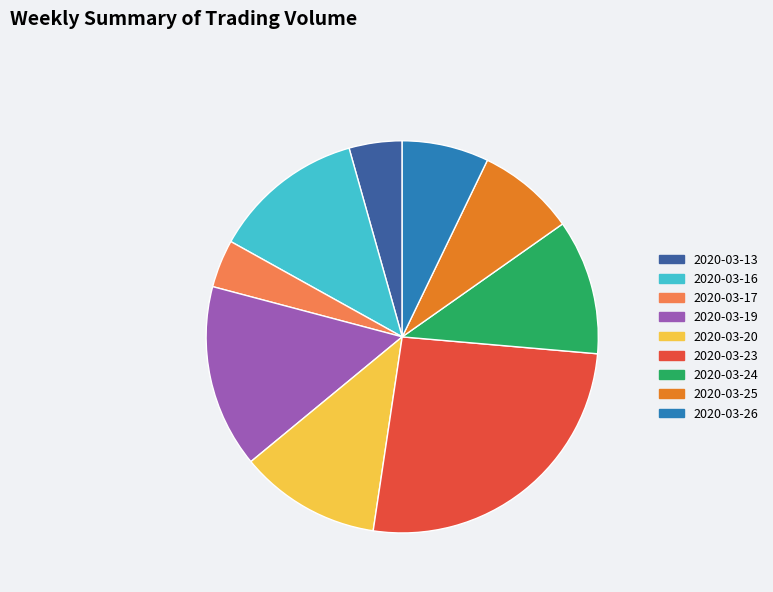

Which slice is the largest?

2020-03-23